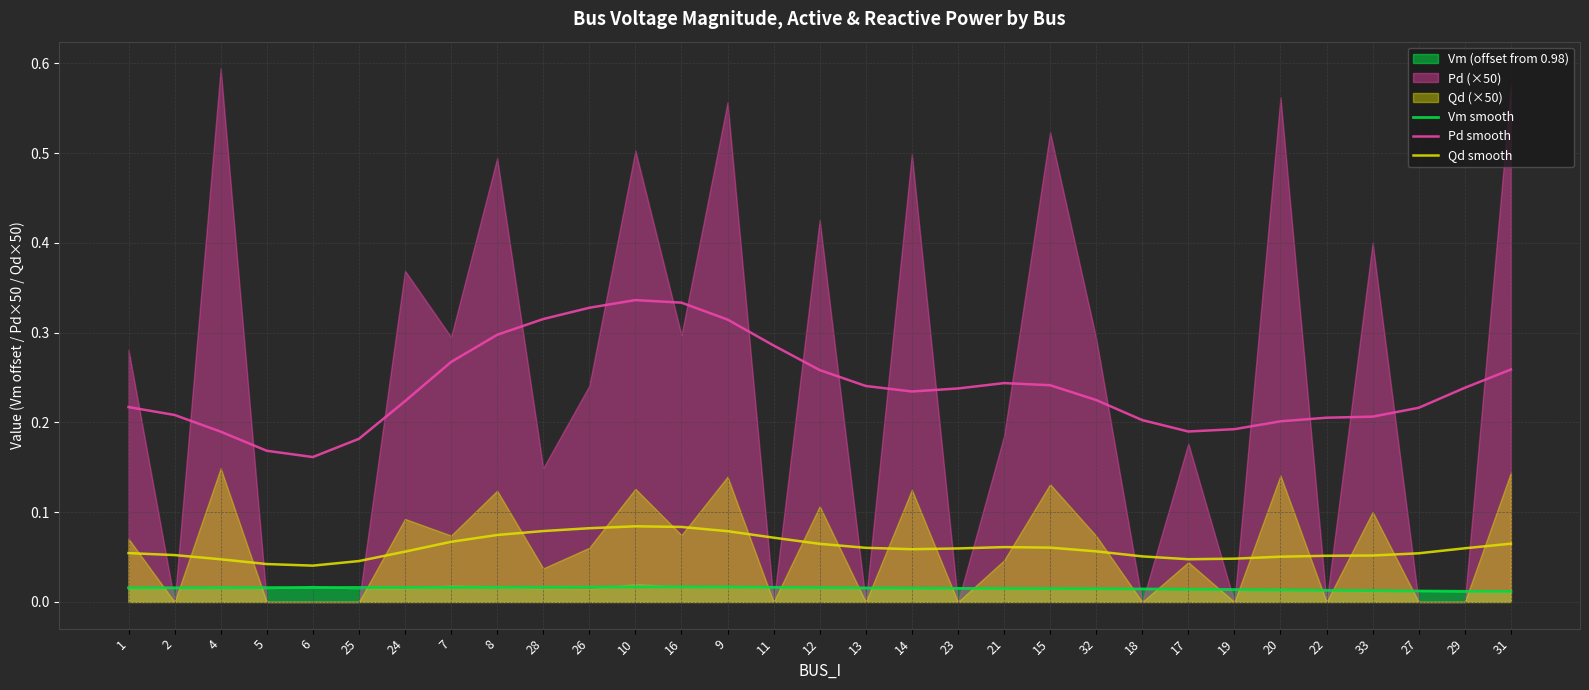

At which category does Pd smooth reach its first local peak?

10